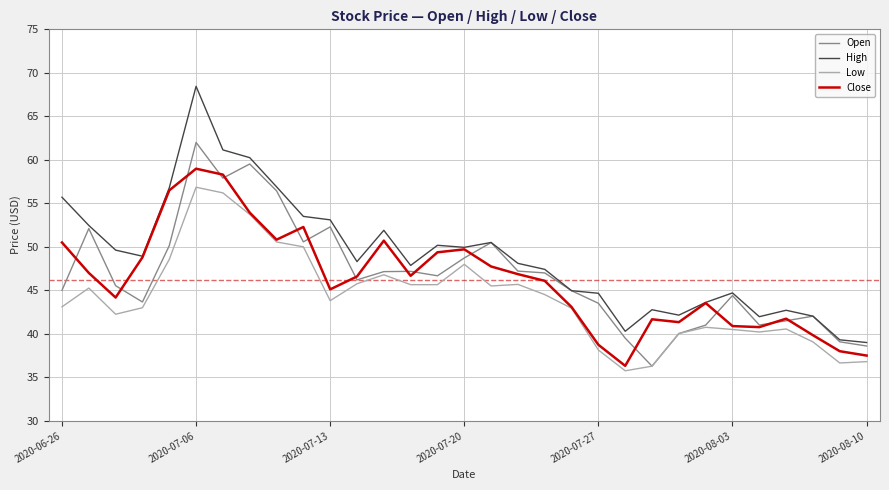

List the series in order of their peak value, highest first.

High, Open, Close, Low